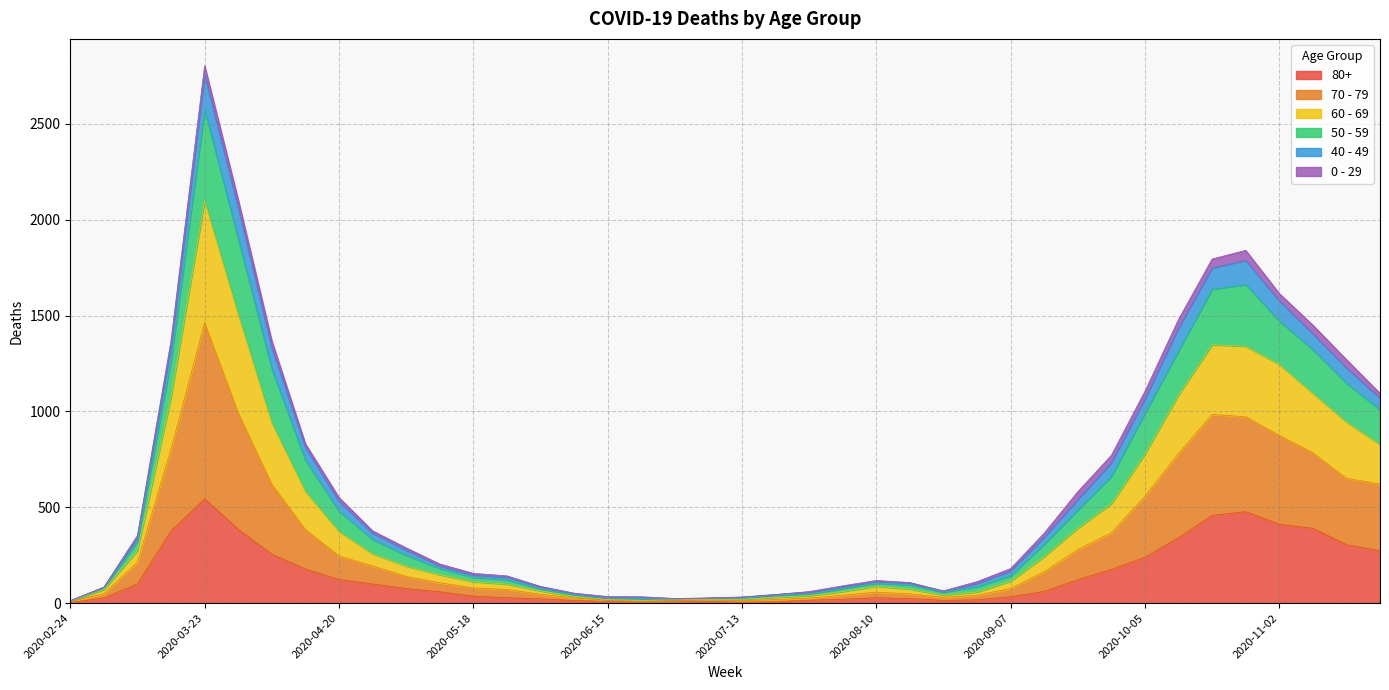

Is the value of 70 - 79 at 2020-08-10 greater than the value of 80+ at 2020-03-09?

No